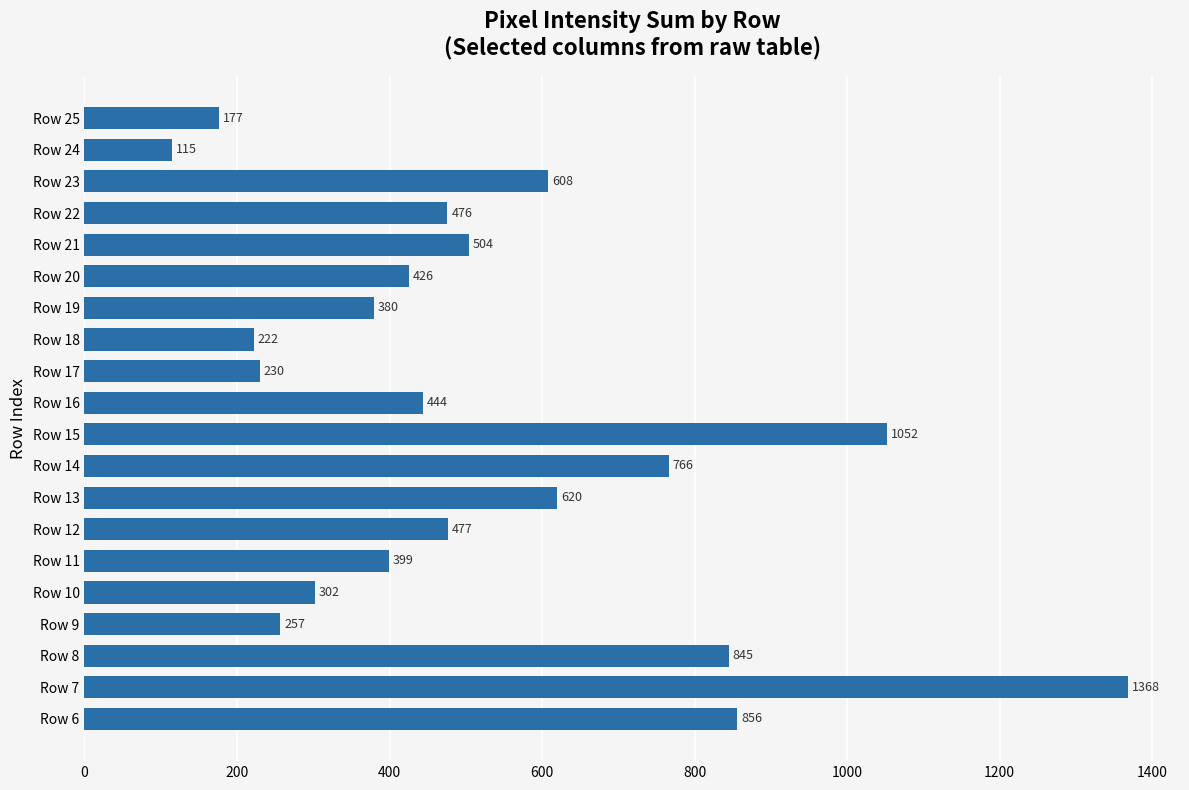

How many bars are there in total?

20